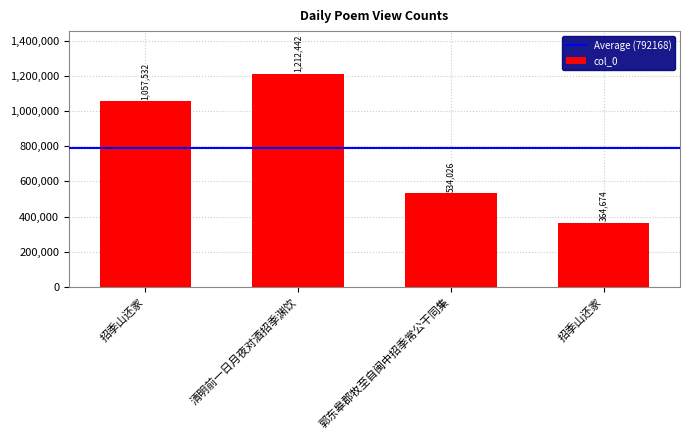

What is the label of the 4th bar from the right?

招季山还家